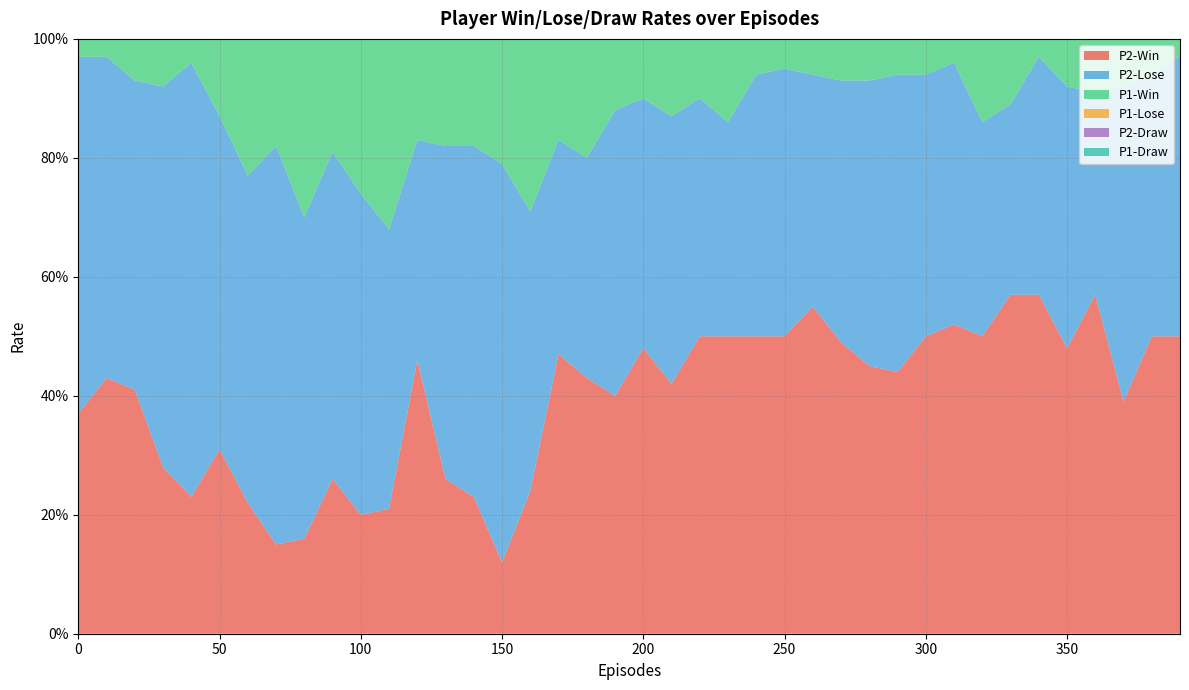

The P1-Lose series shows 0.1 at 170. True or false?

True